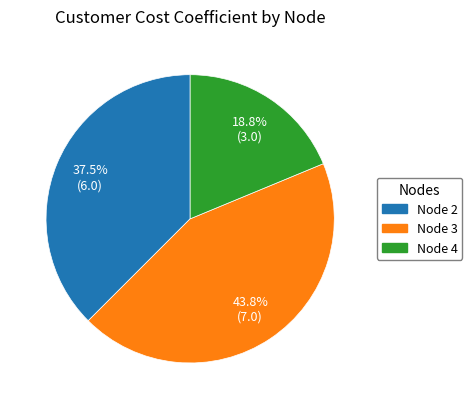

Between Node 2 and Node 3, which is larger?

Node 3